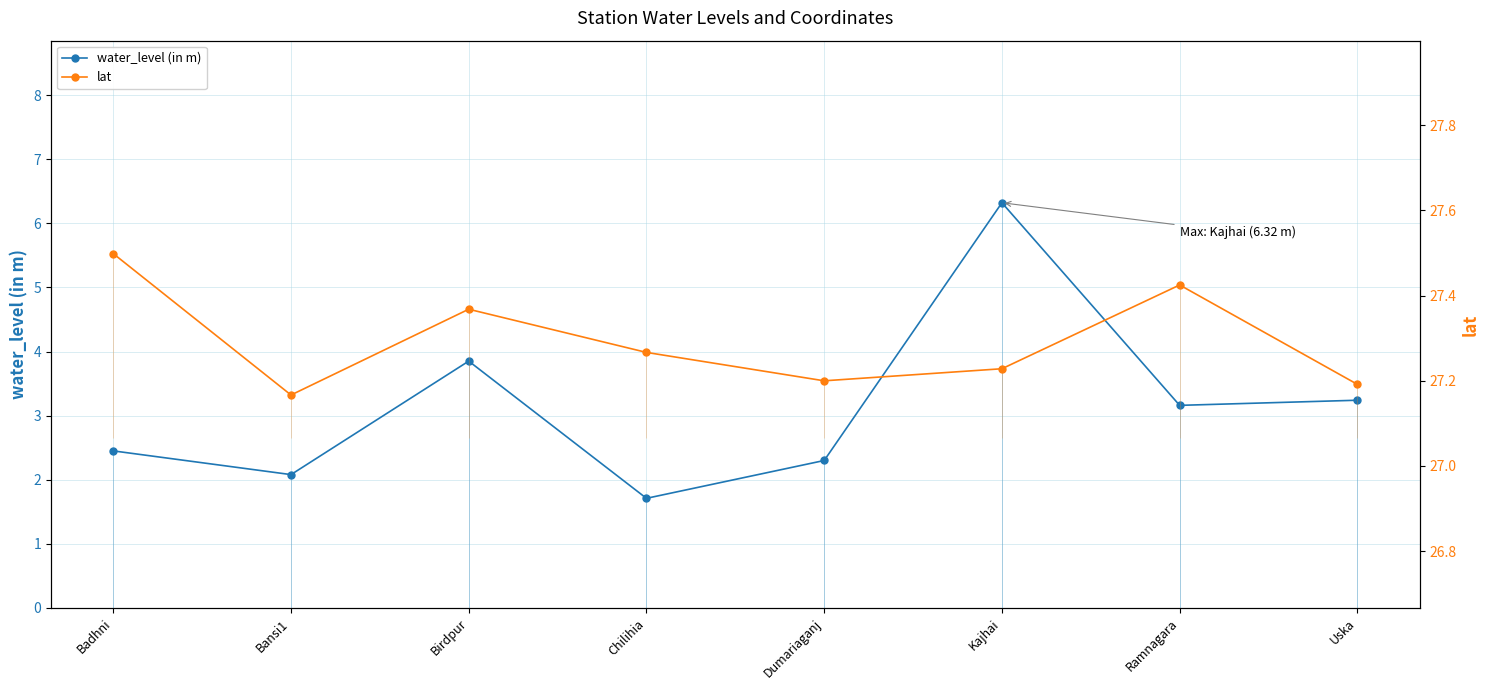

The value of water_level (in m) at Badhni is 2.5. True or false?

True